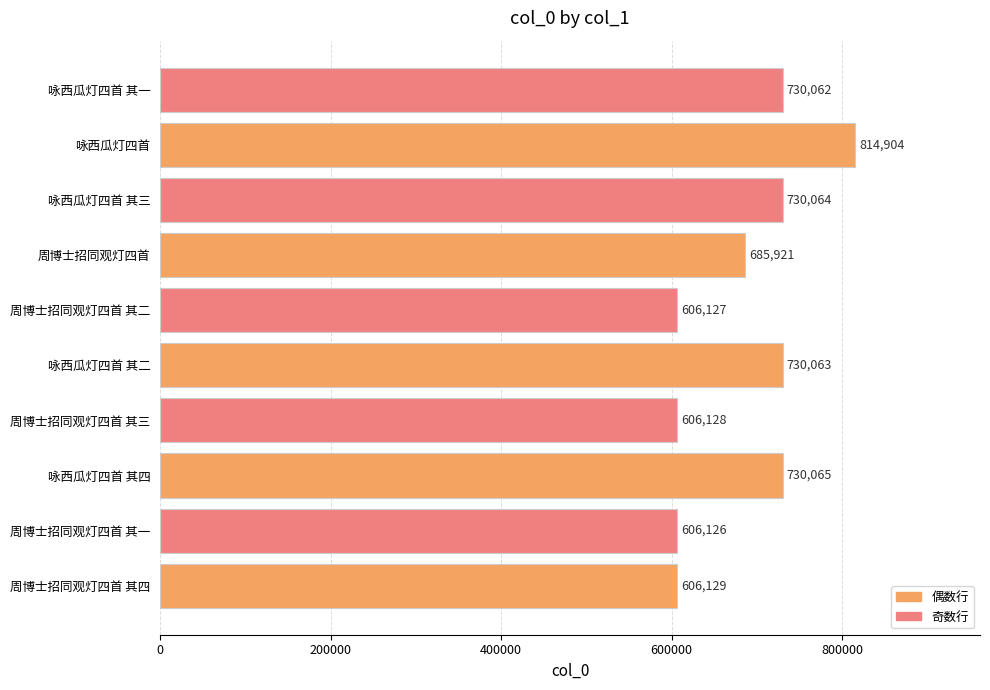

Are the bars horizontal?

Yes